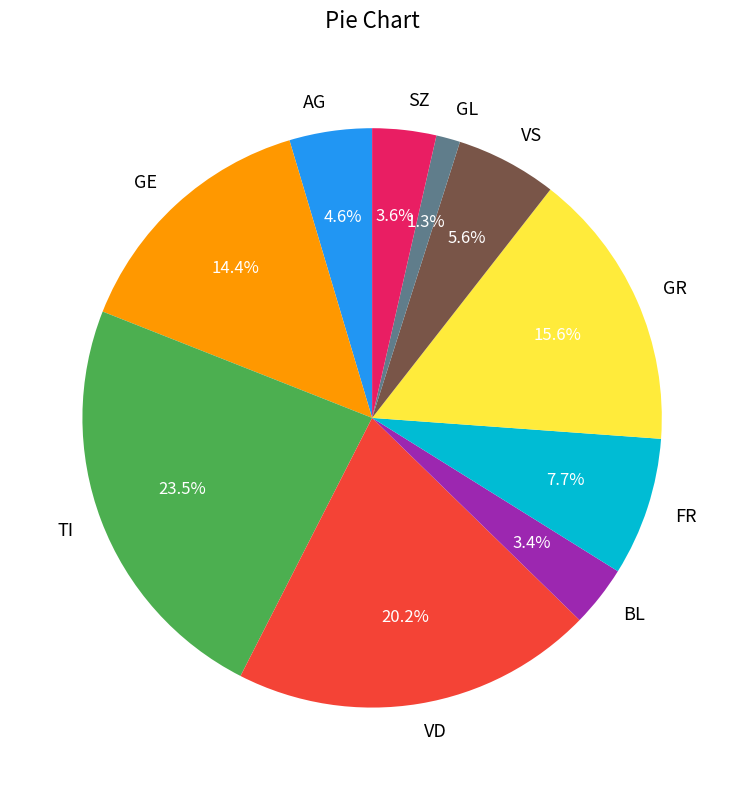

To the nearest percent, what is the average slice percentage?

10%